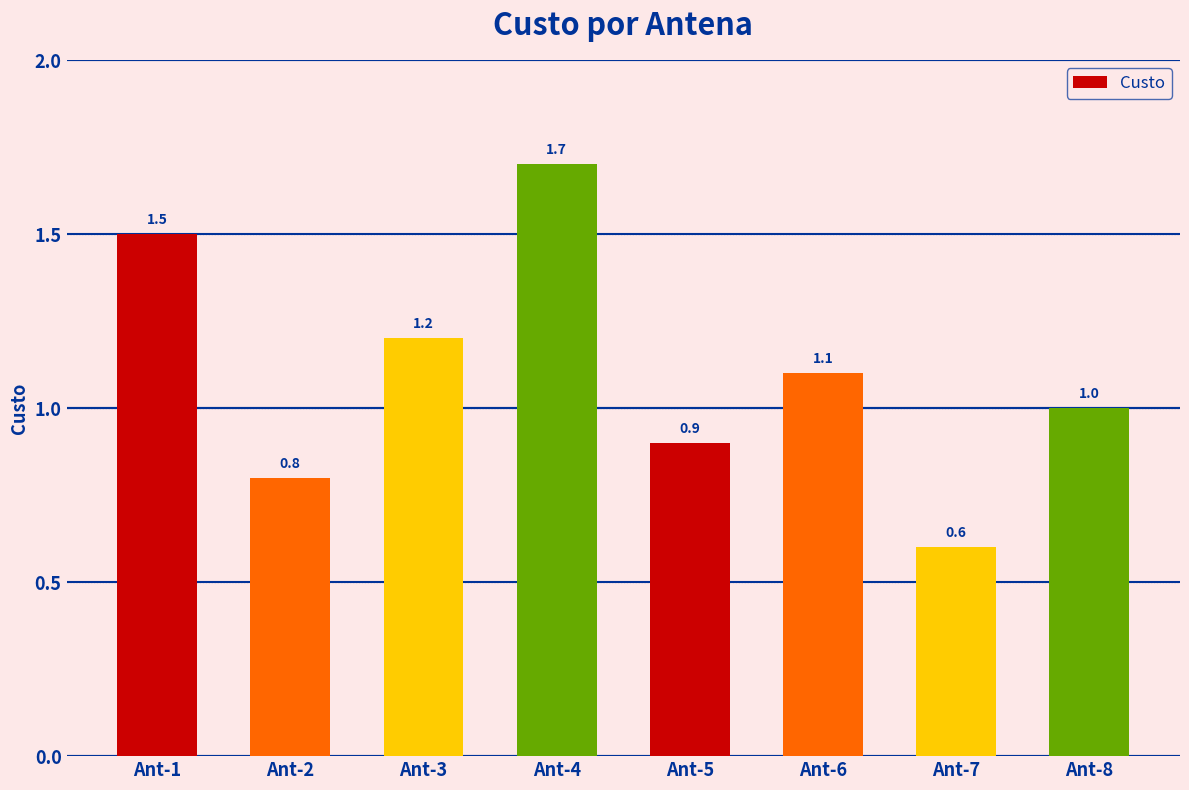

Reading left to right, what are all the values shown in this chart?

1.5	0.8	1.2	1.7	0.9	1.1	0.6	1.0